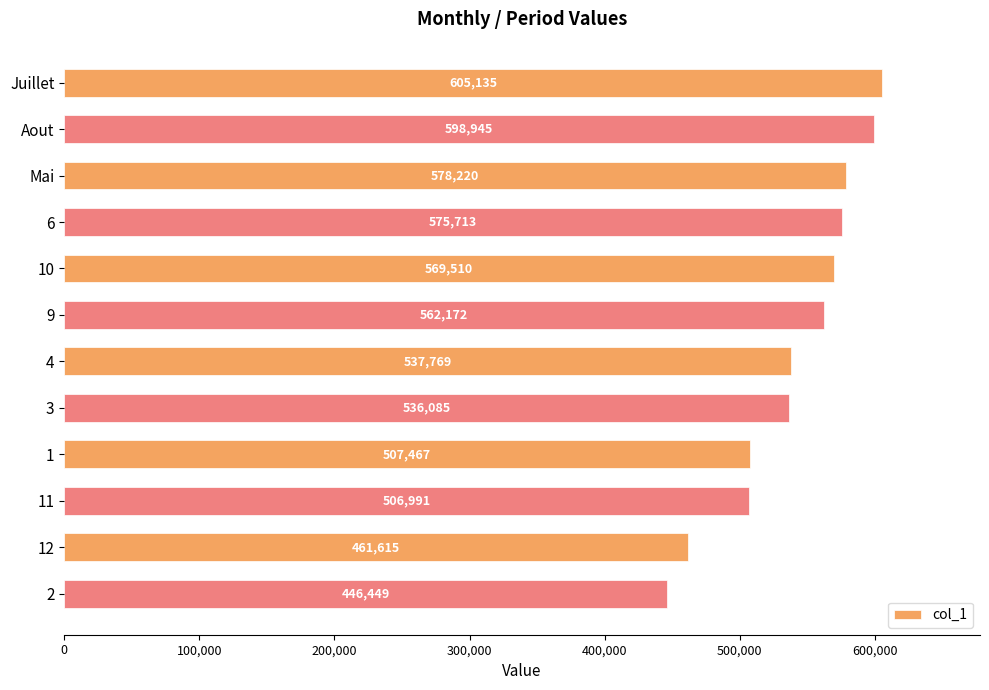

Which has a higher value, 4 or 12?

4